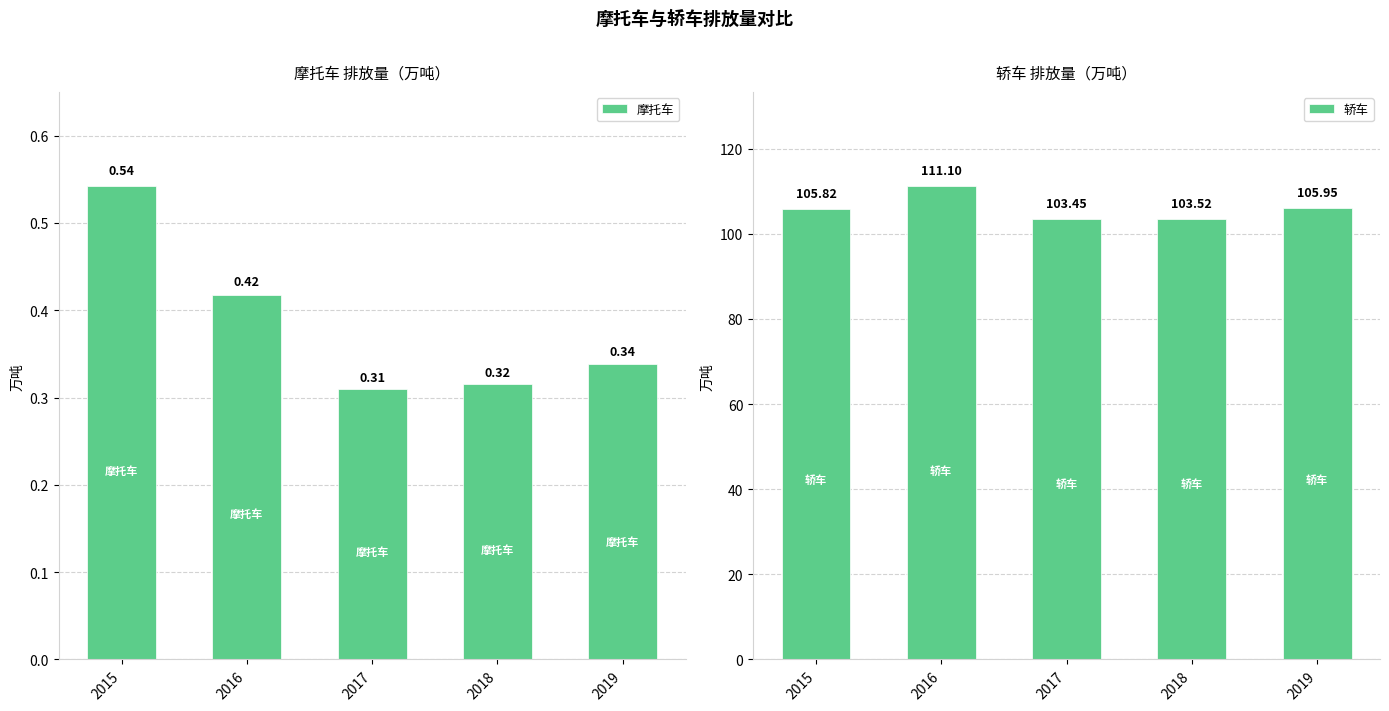

Where does the 轿车 series first go above 105?

2015